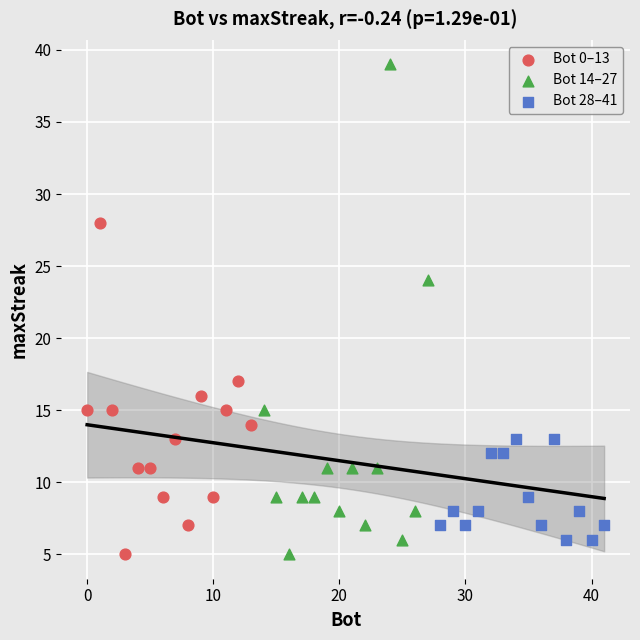

Which series contains the highest Y value?

Bot 14–27